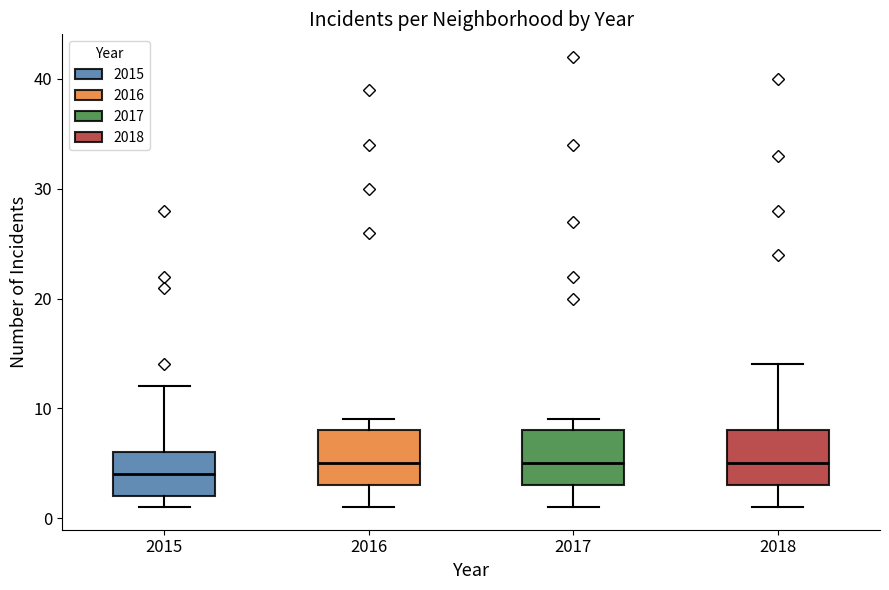

Reading left to right, transcribe this box plot: for each box, give where its median line is, the range the box spans, and where its two whiskers end, as read against the y-axis. The values are not printed on the chart, so give them approximately, as read against the axis.

2015: median 4, box 2 to 6, whiskers 1 to 12
2016: median 5, box 3 to 8, whiskers 1 to 9
2017: median 5, box 3 to 8, whiskers 1 to 9
2018: median 5, box 3 to 8, whiskers 1 to 14